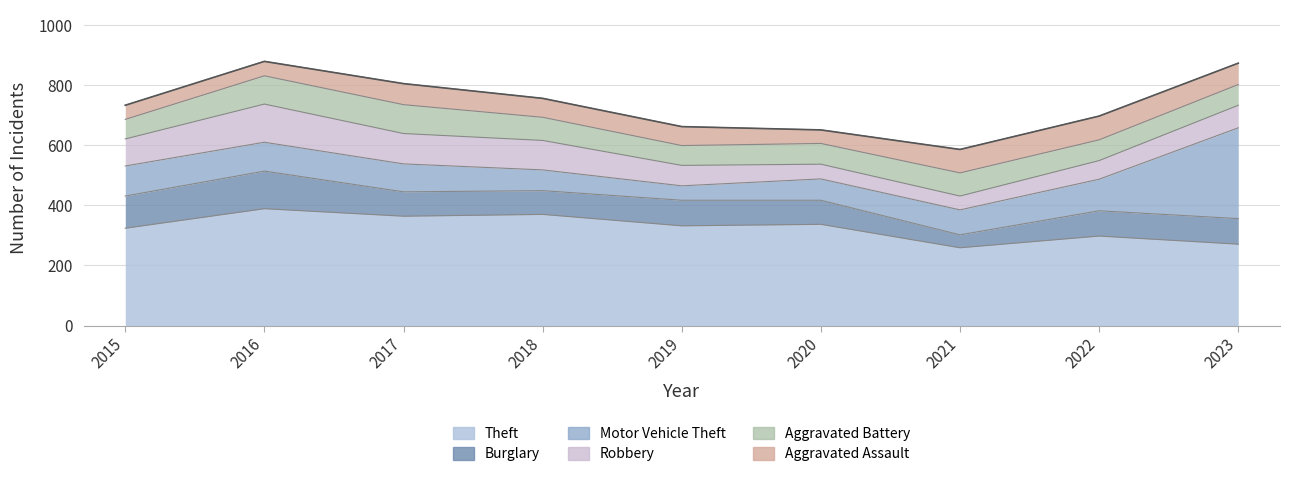

How many data points does each series have?

9